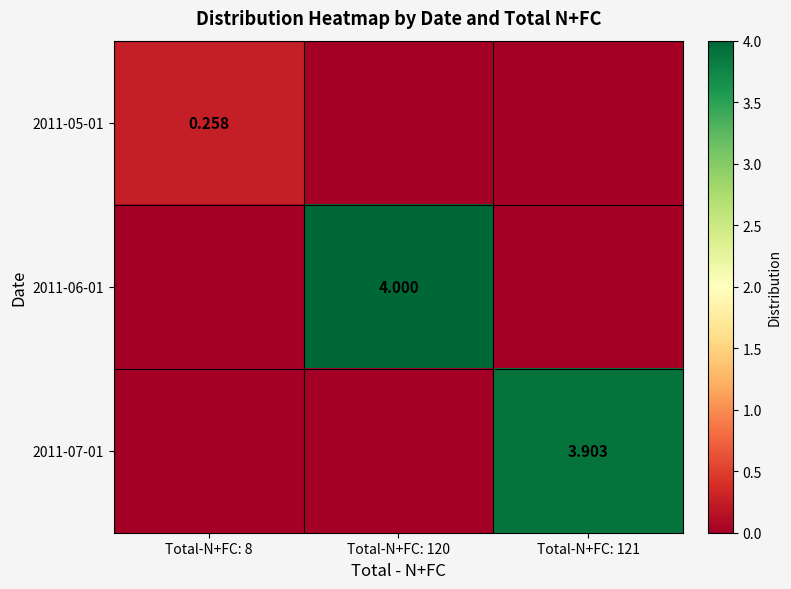

What is the difference between the highest and lowest values at Total-N+FC: 8?

0.3